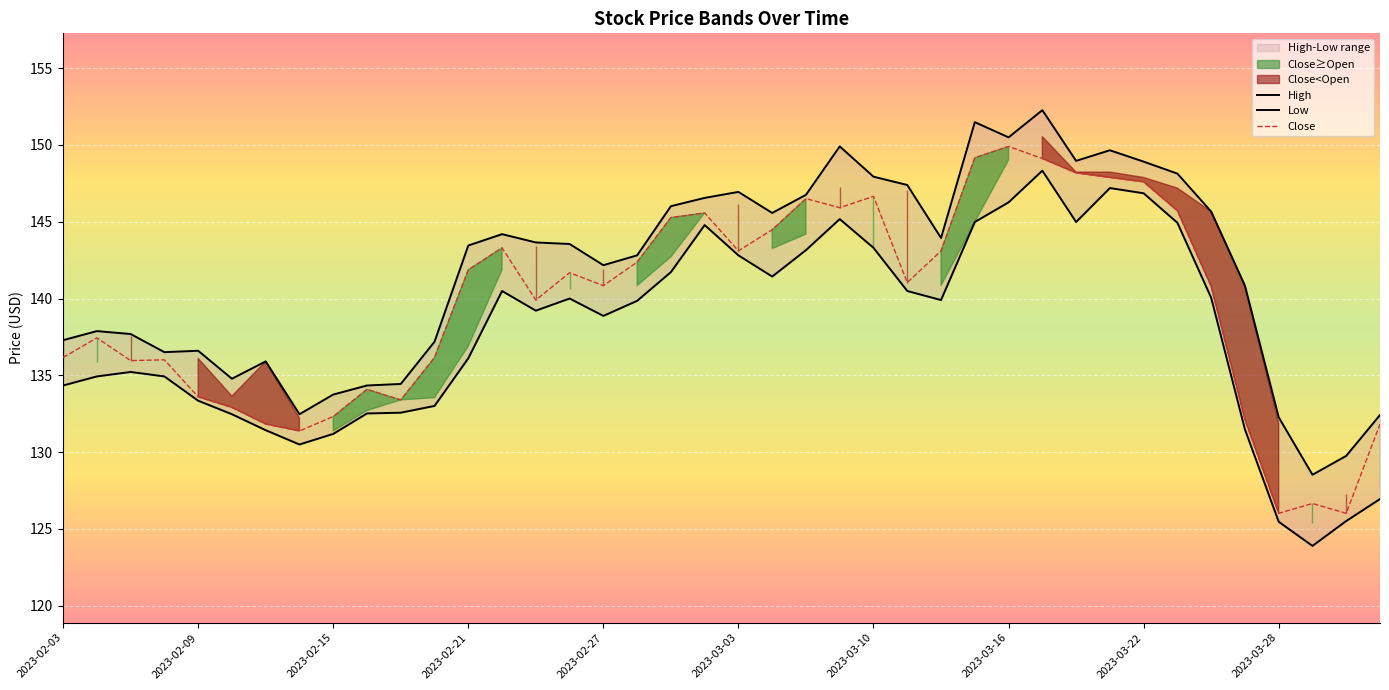

What is the value of the Low point at the 6th from the left?

132.5